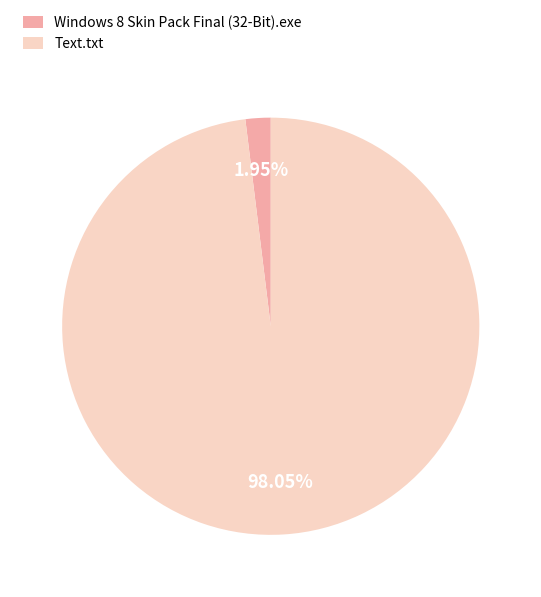

To the nearest percent, what percentage of the pie is Text.txt?

98%